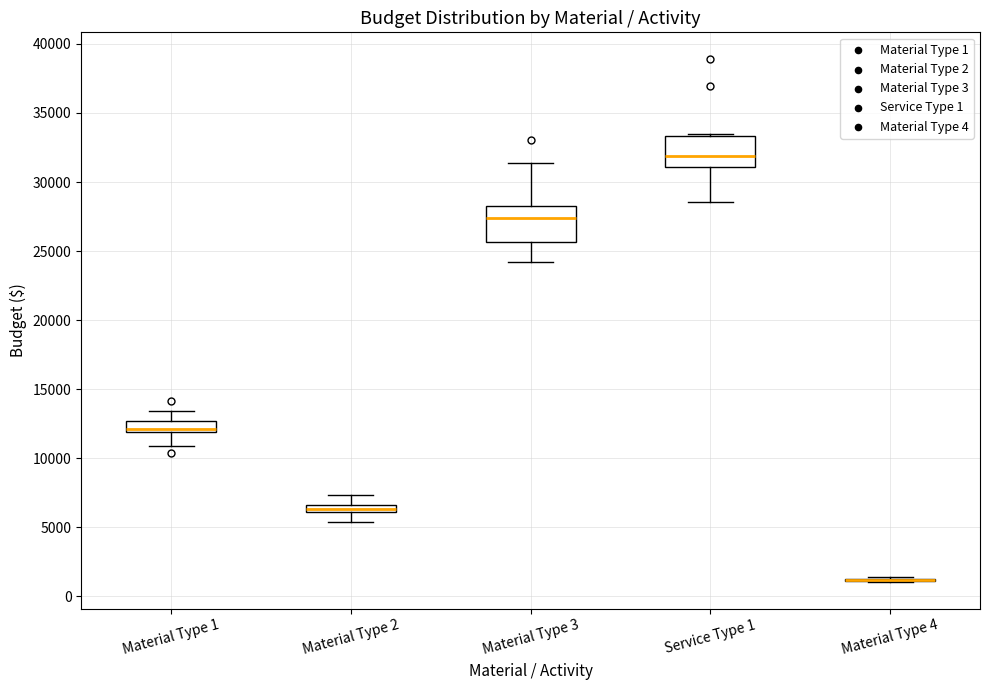

Where is the lower edge of the box for Material Type 3 on the y-axis? The values are not printed on the chart, so give them approximately, as read against the axis.

25500